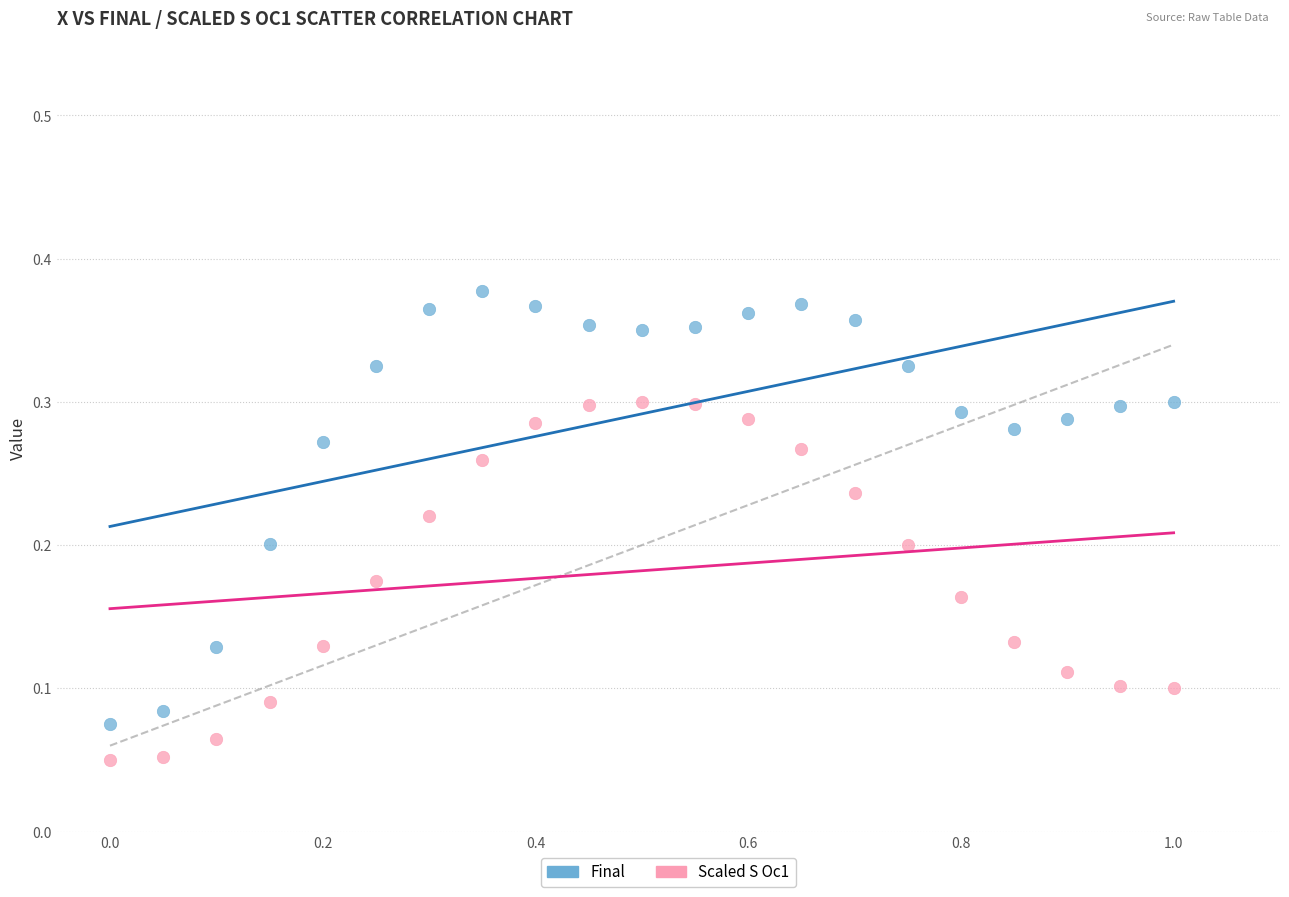

Which series reaches the minimum Y coordinate?

Scaled S Oc1